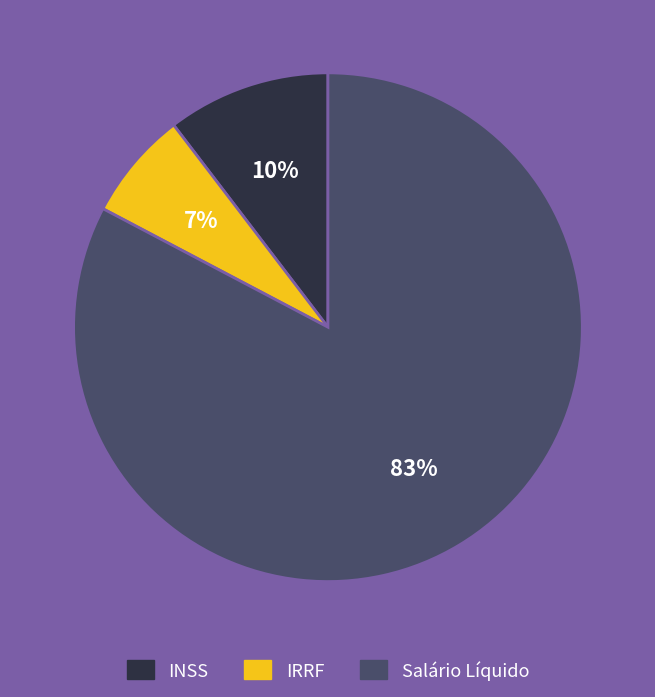

Which slice is the largest?

Salário Líquido